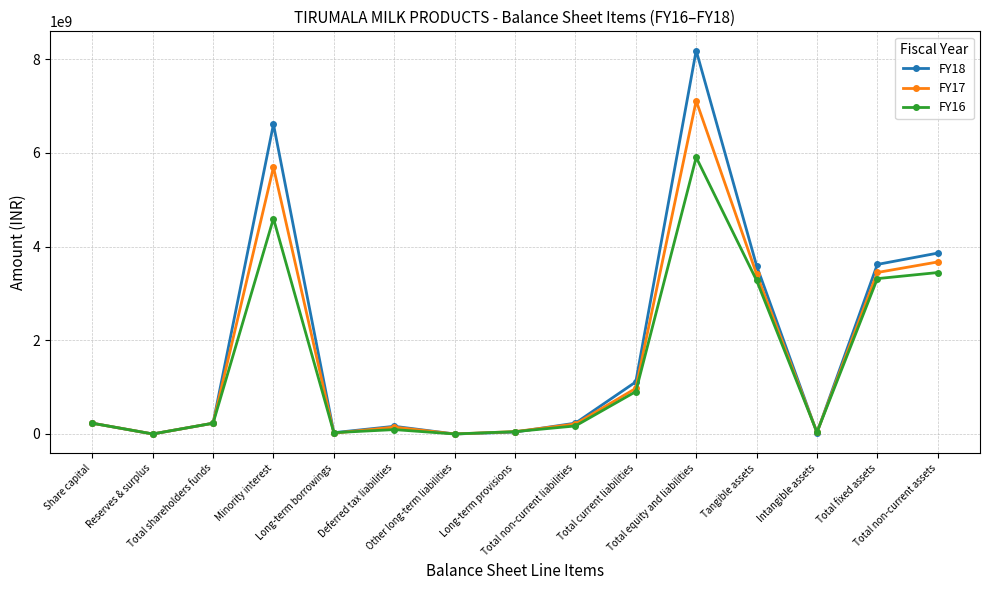

Rank the series by their maximum value, from lowest to highest.

FY16, FY17, FY18